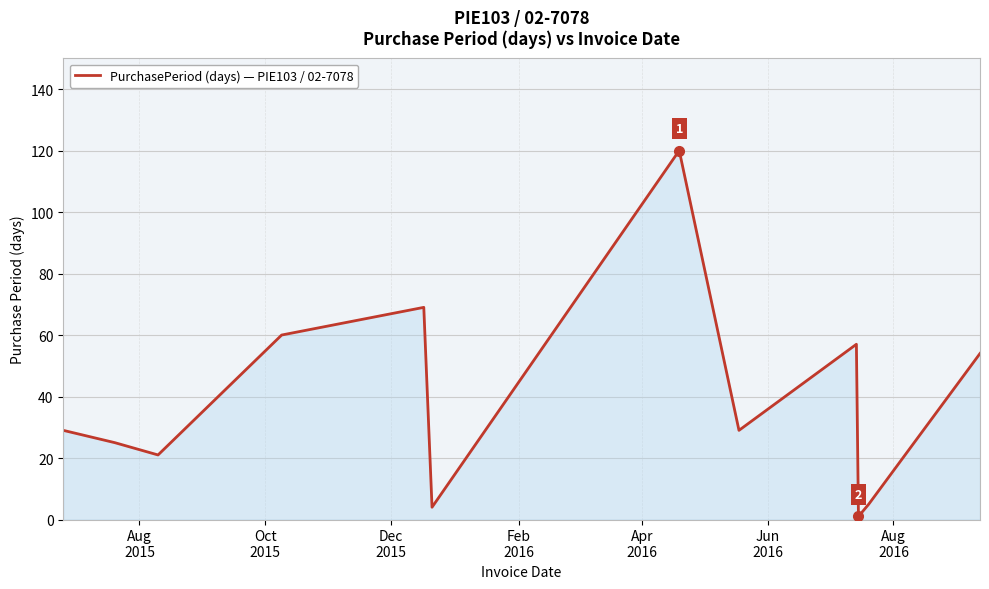

Does the chart have visible grid lines?

Yes